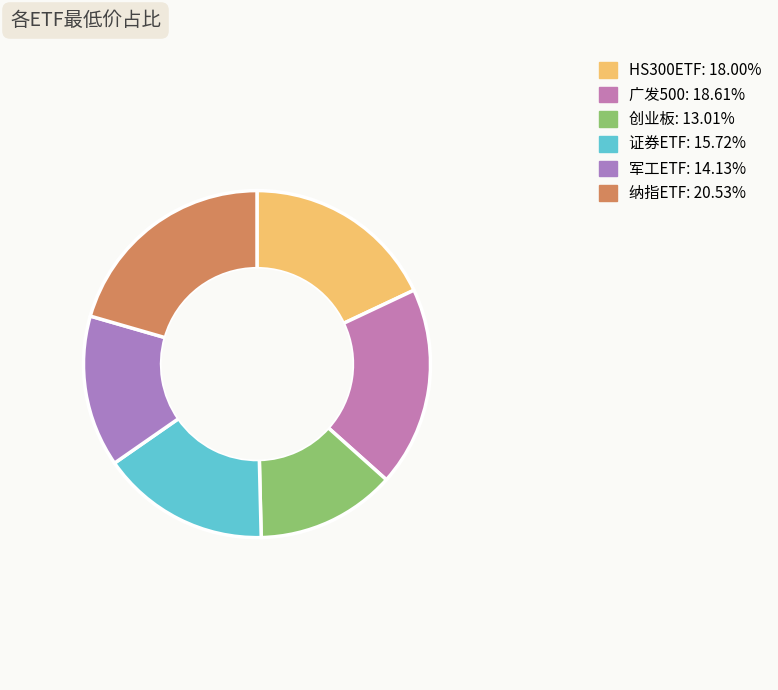

Do 军工ETF and 纳指ETF together represent more than half of the pie?

No